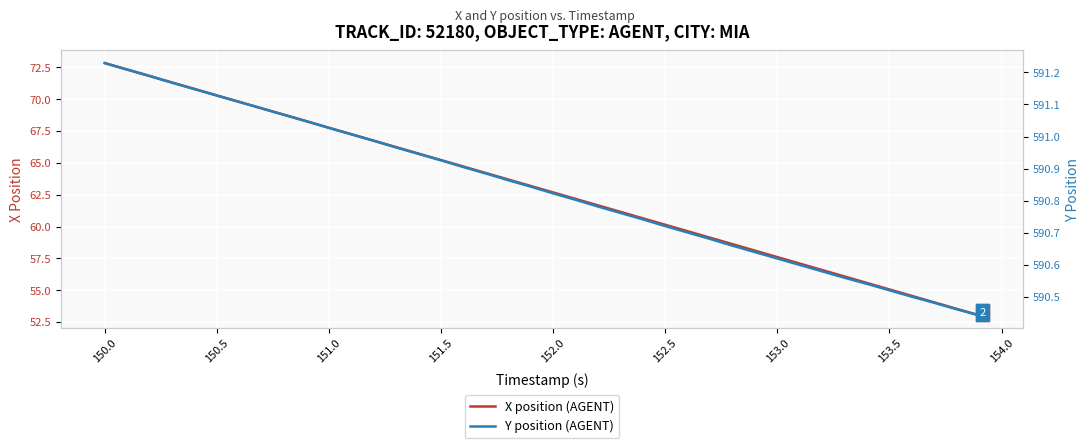

What is the difference between the maximum and minimum values in the X position (AGENT) series?

19.8